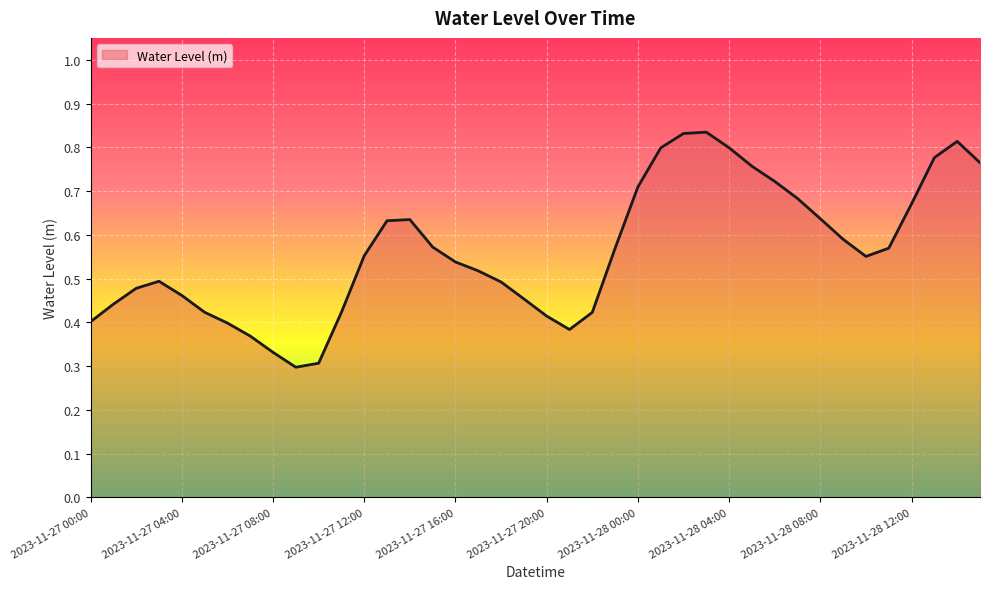

Is this an area chart (filled region under the line)?

Yes